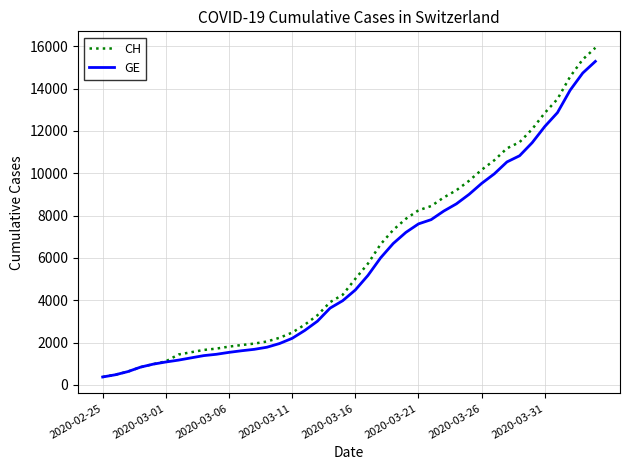

Which series has the largest range (max minus min)?

CH